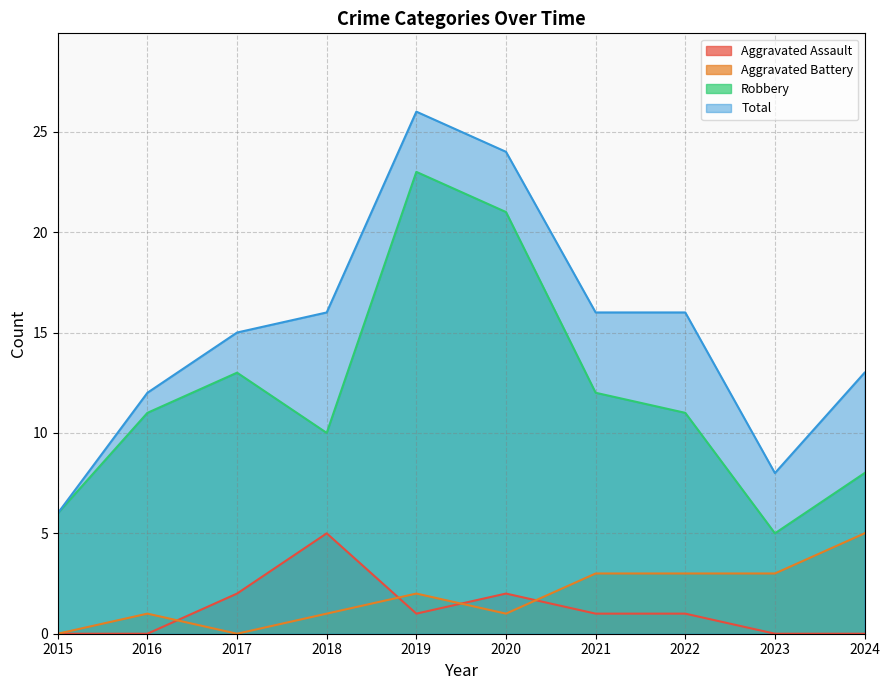

True or false: Aggravated Battery has more than 1 points higher than both neighbors.

True